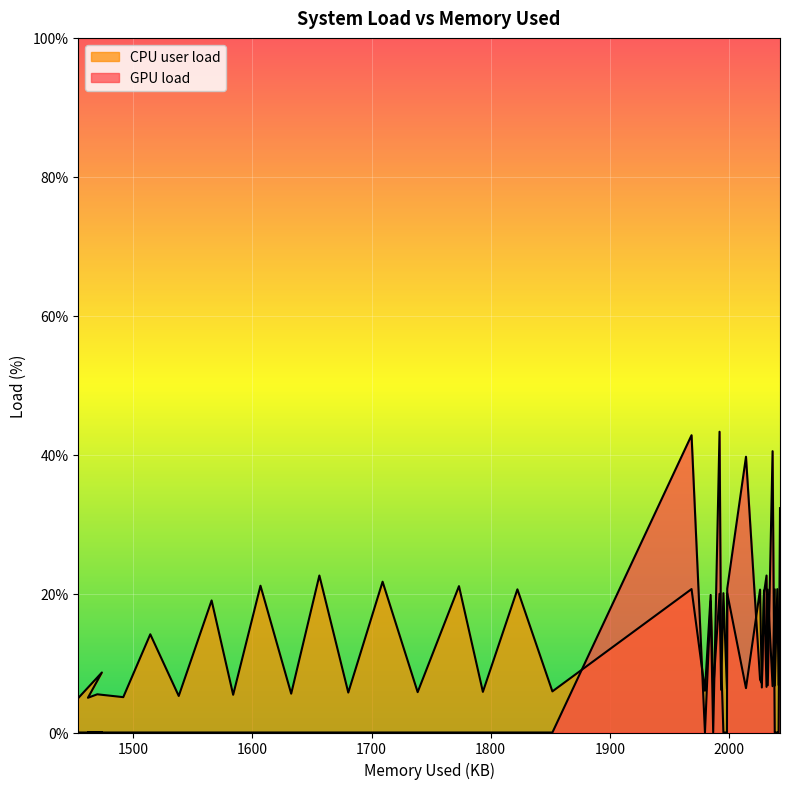

Is the value of CPU user load at 14 greater than the value of GPU load at 1600?

Yes